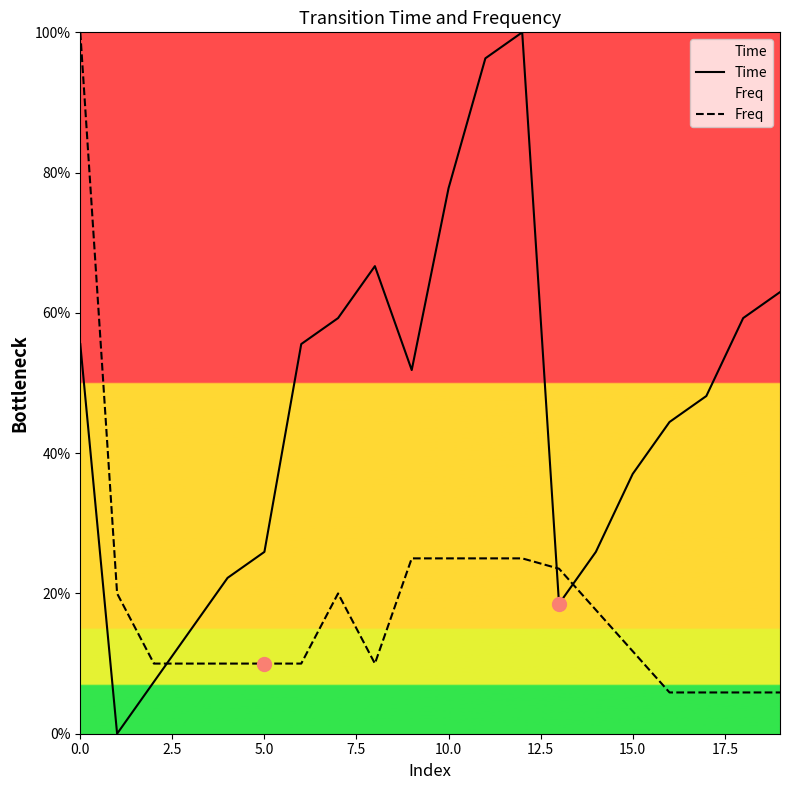

What are all the series names shown in the legend?

Time, Freq